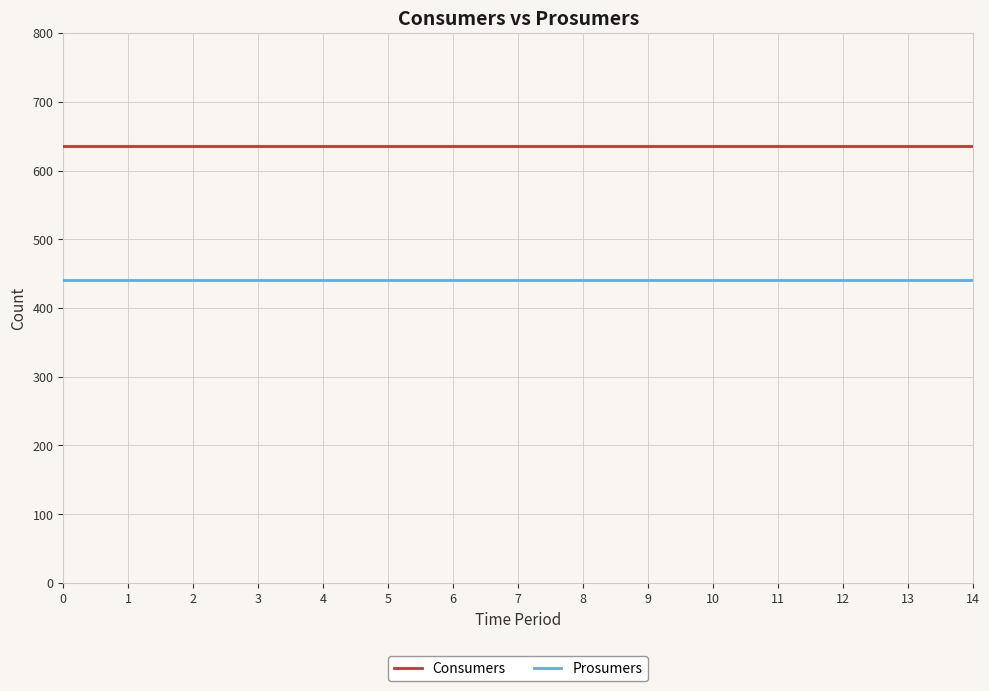

True or false: Prosumers and Consumers intersect in this chart.

False